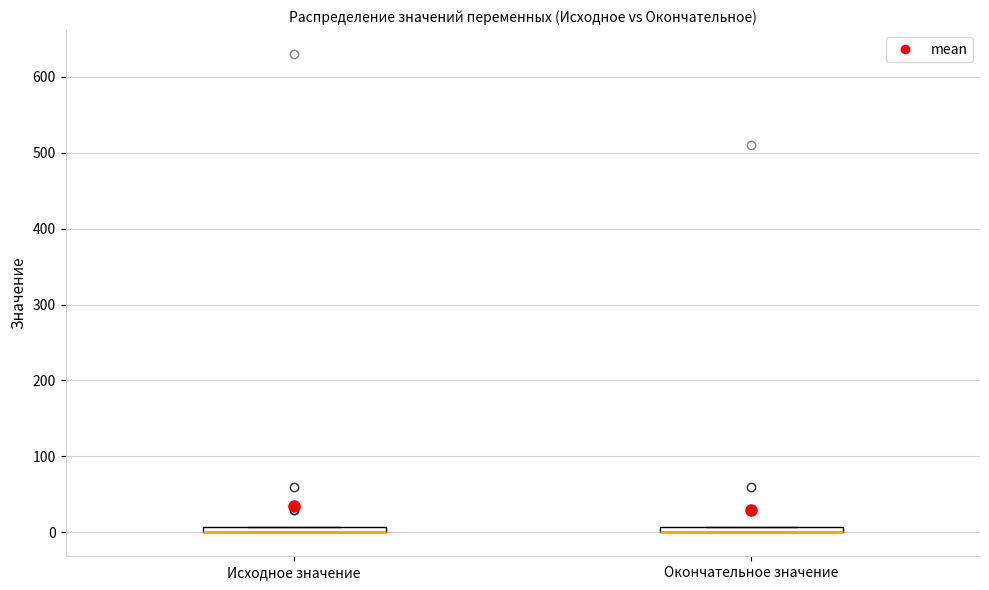

Where is the upper edge of the box for Окончательное значение on the y-axis? The values are not printed on the chart, so give them approximately, as read against the axis.

10